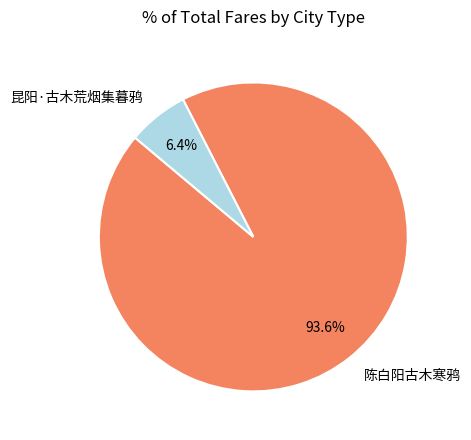

Which category accounts for the majority?

陈白阳古木寒鸦